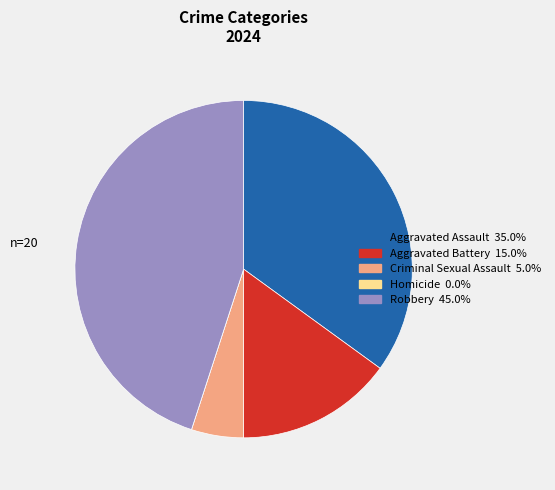

Does any single category account for the majority?

No